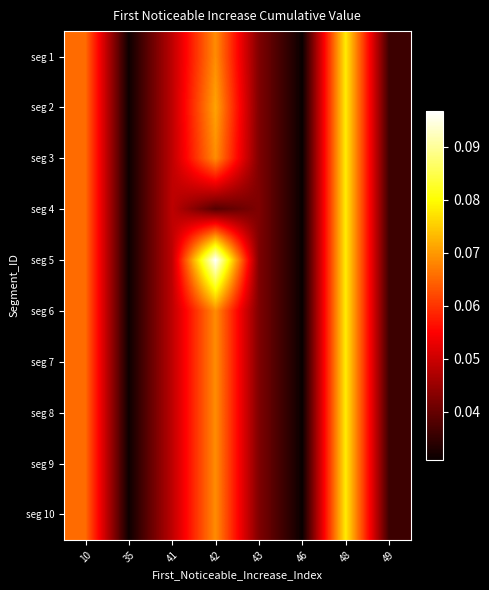

Which category has the highest value across all series?

42